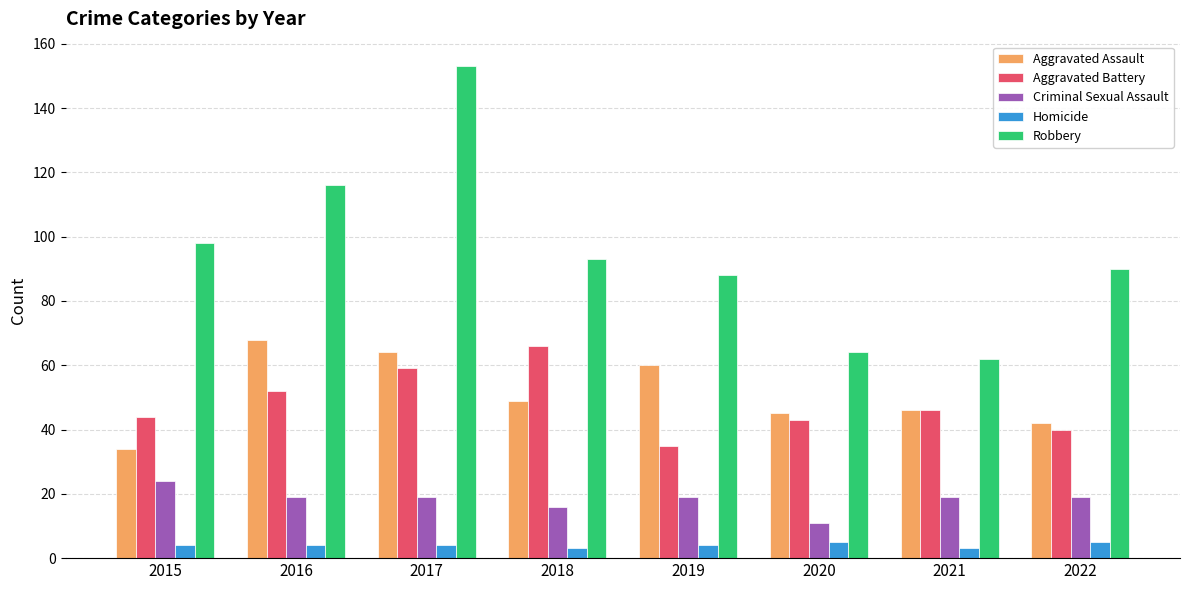

What is the approximate value of Criminal Sexual Assault at 2015, to the nearest 10?

20